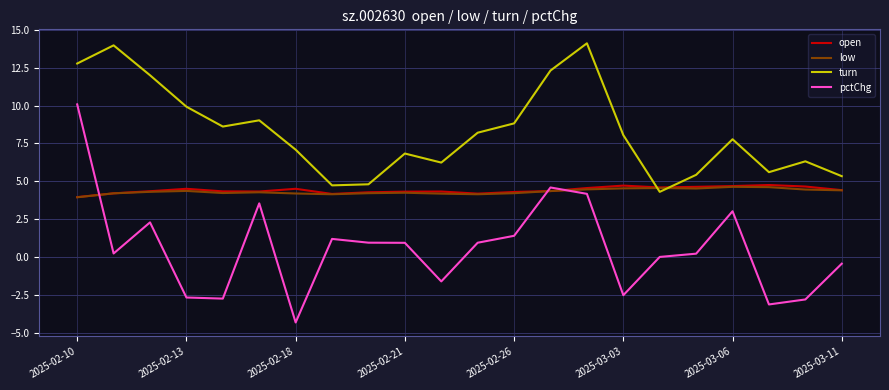

Which series has the largest range (max minus min)?

pctChg